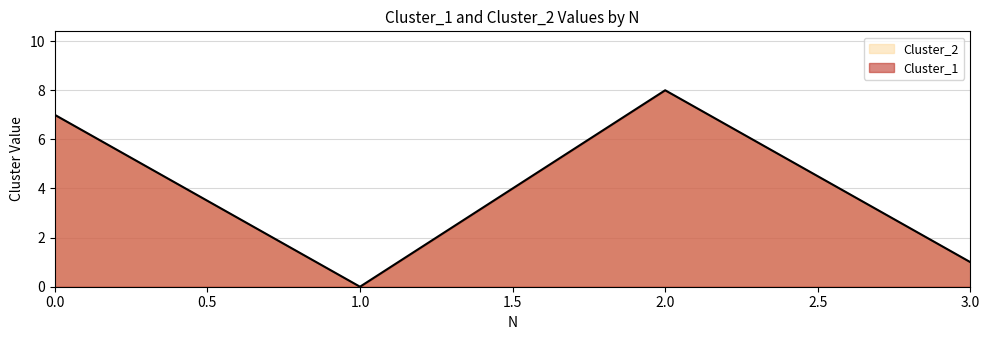

What is the approximate value at 0.0?

7